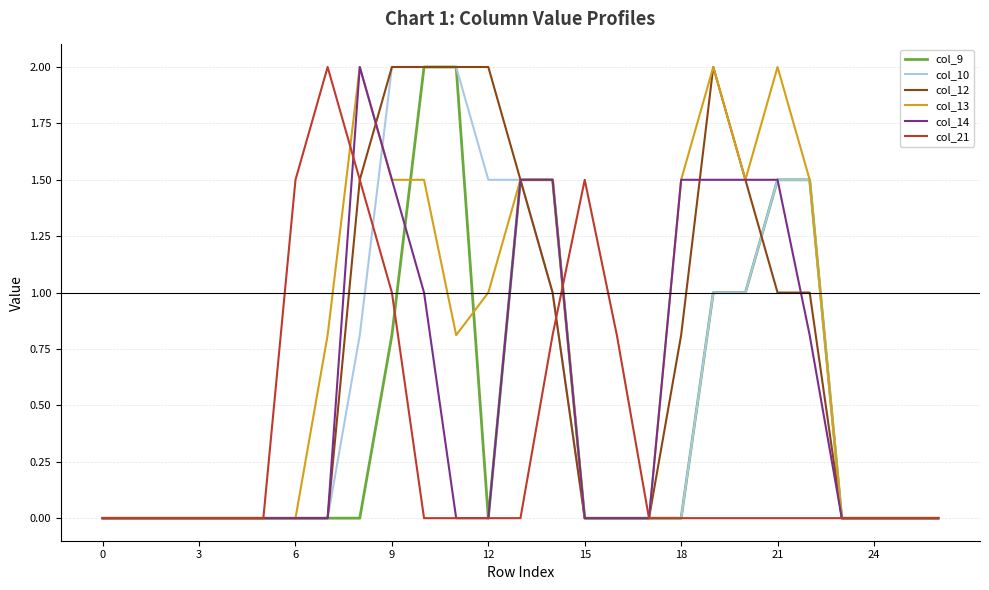

What is the greatest value displayed?

2.0